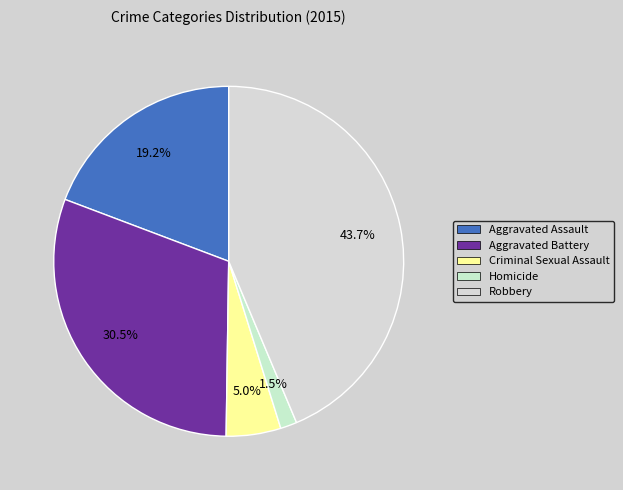

To the nearest percent, what is the combined percentage of Criminal Sexual Assault and Aggravated Assault?

24%